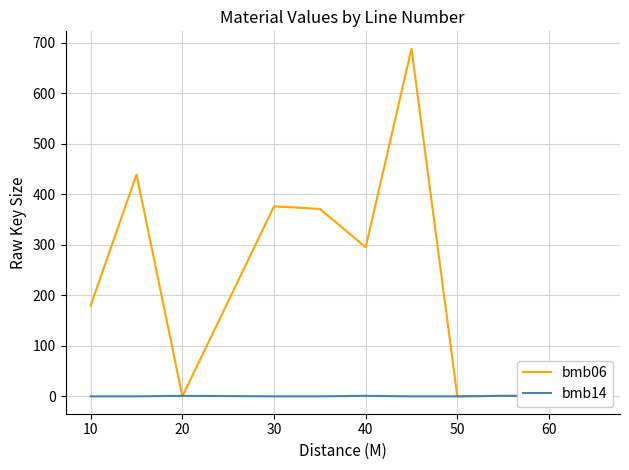

What is the average value of the bmb06 series?

213.9